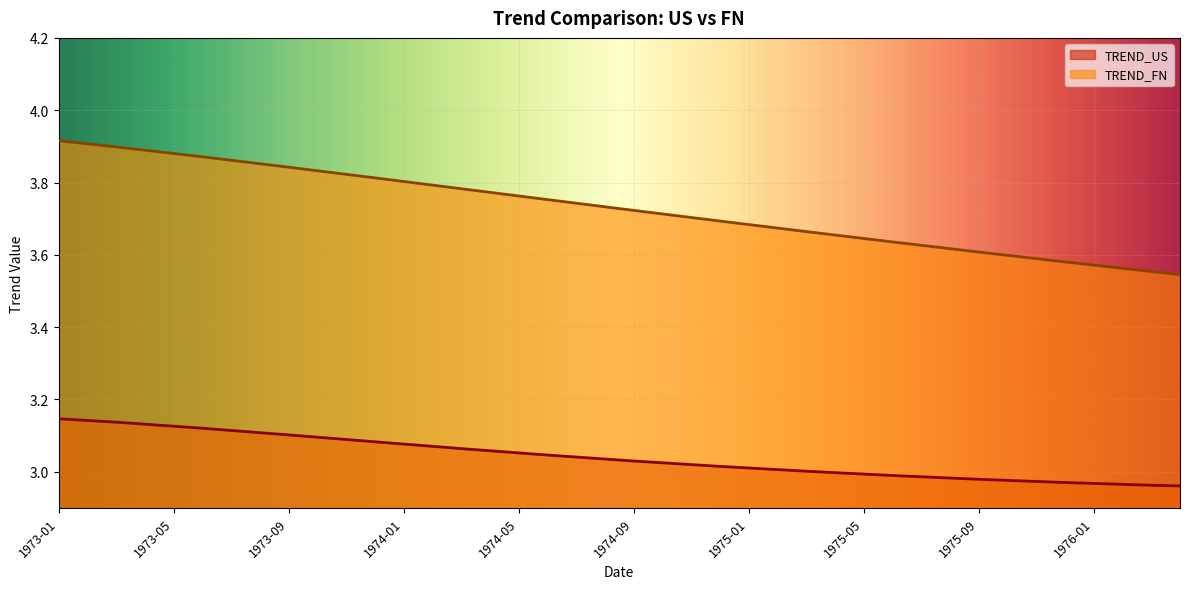

The value of TREND_FN at 1976-01 is 0.8. True or false?

False